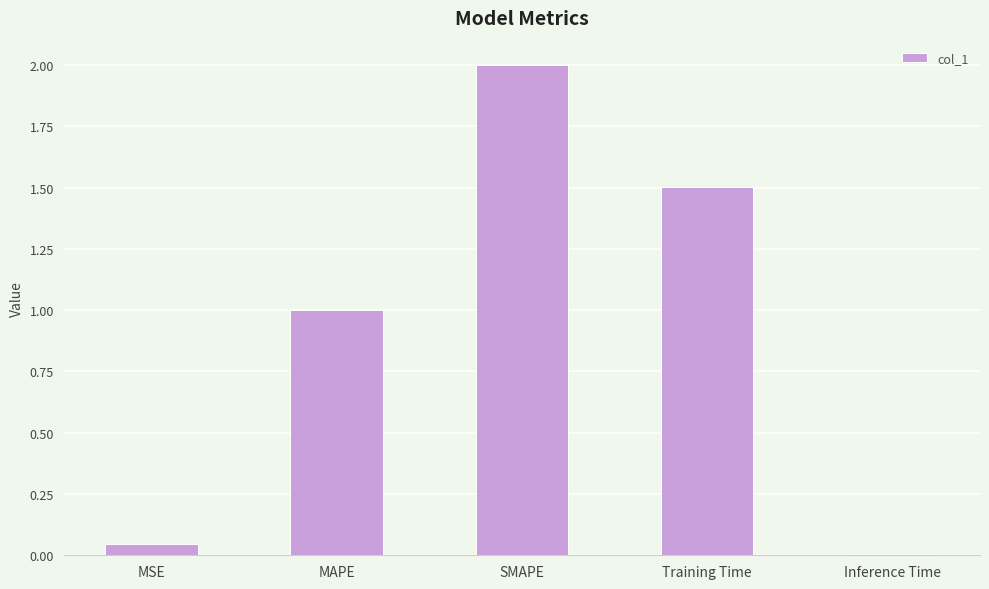

Count the number of data series in this chart.

1